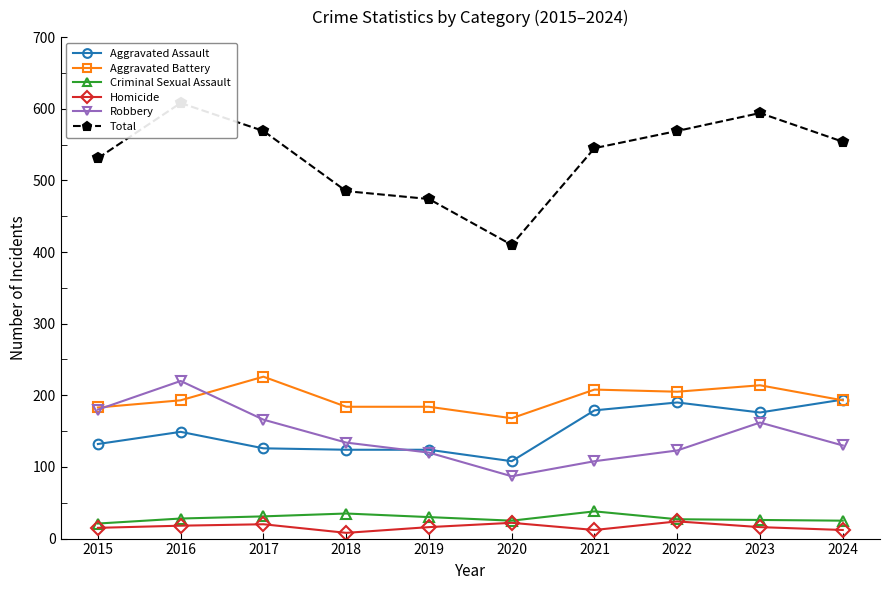

Which has a higher value, 2023 or 2022?

2022